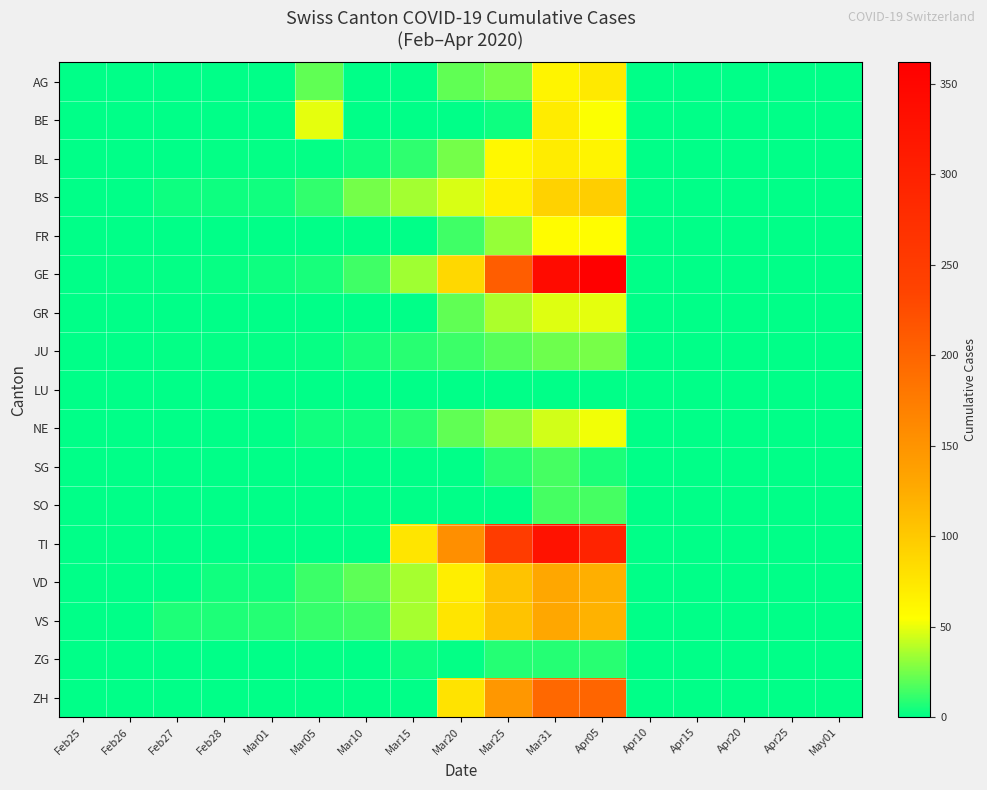

How many distinct data groups are displayed?

17